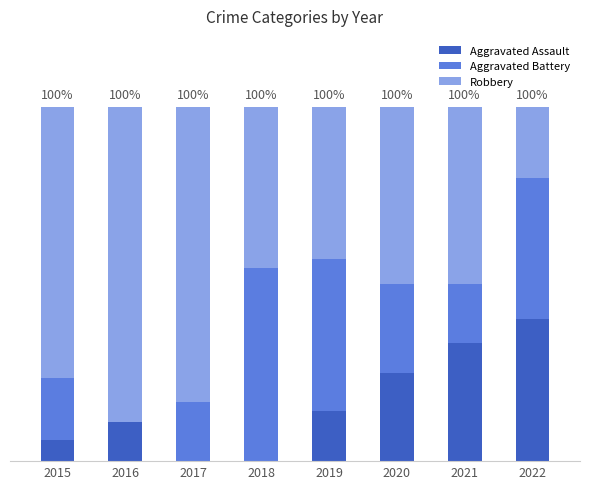

Rank the series at 2021 from highest to lowest value.

Robbery, Aggravated Assault, Aggravated Battery